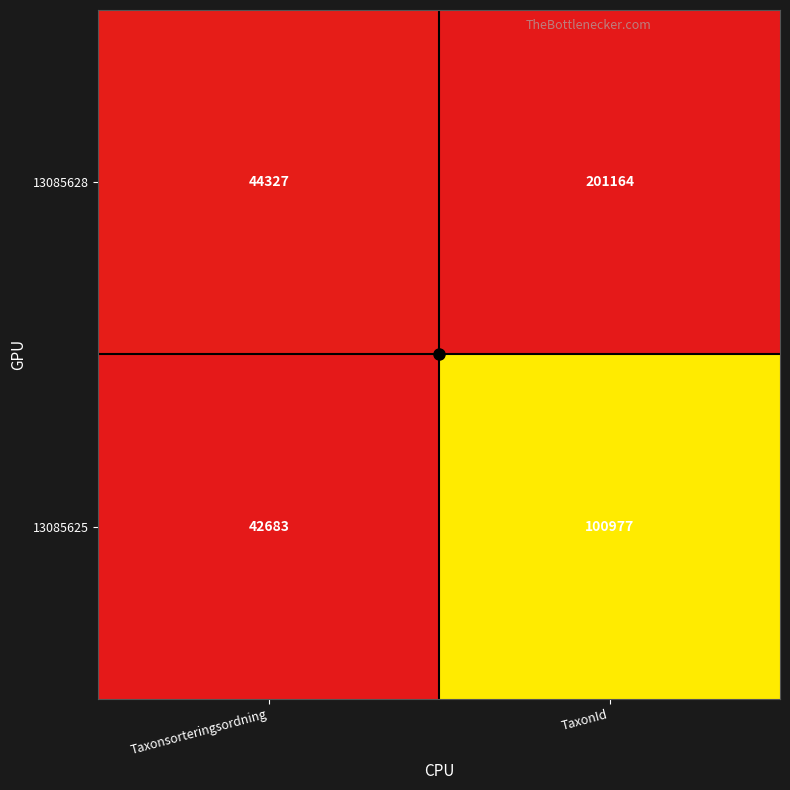

At which category is the sum across all series the highest?

TaxonId